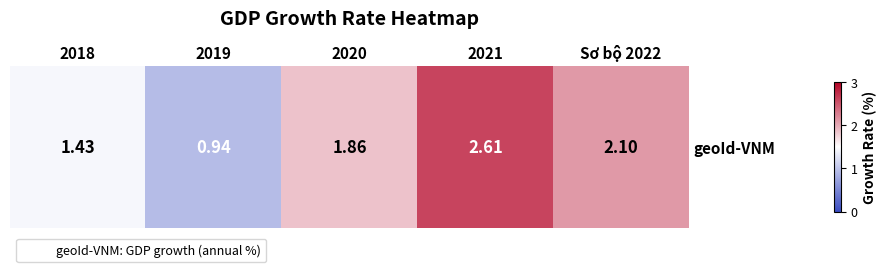

What is the difference between the values at 2018 and 2019?

0.5